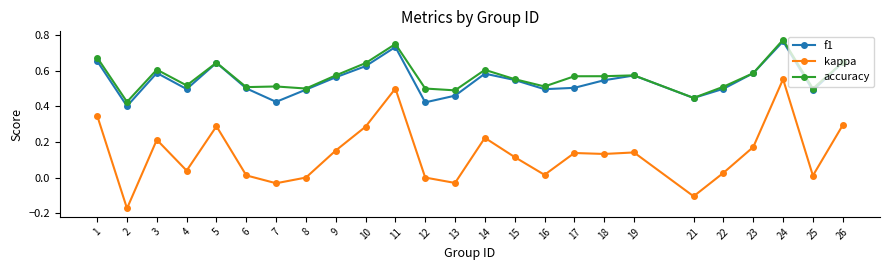

At which label is accuracy closest to 0?

2